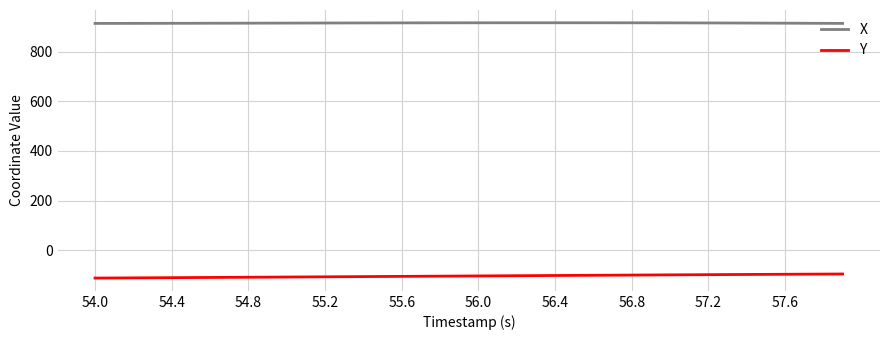

What are all the series names shown in the legend?

X, Y